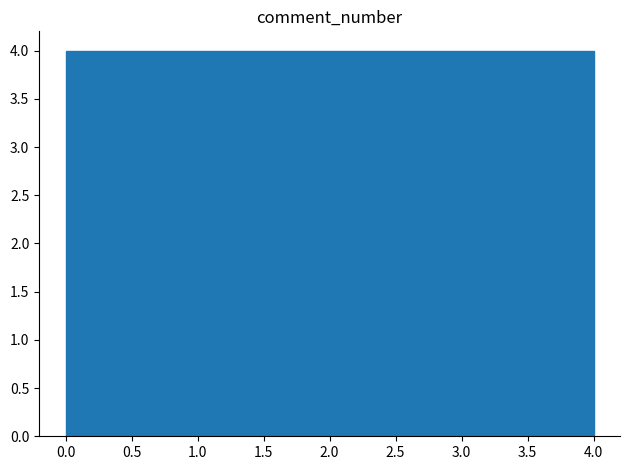

What is the height of the bar covering 1.6 to 2.4 on the x-axis? The values are not printed on the chart, so give them approximately, as read against the axis.

4